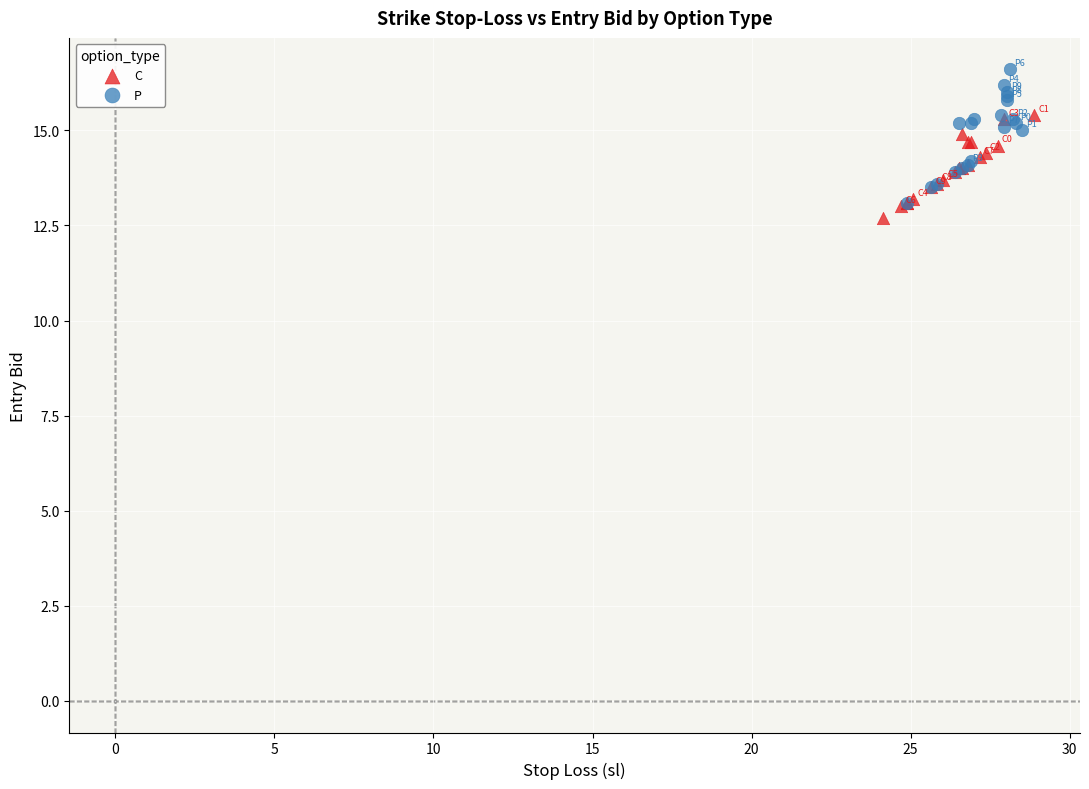

Which series reaches the minimum Y coordinate?

C